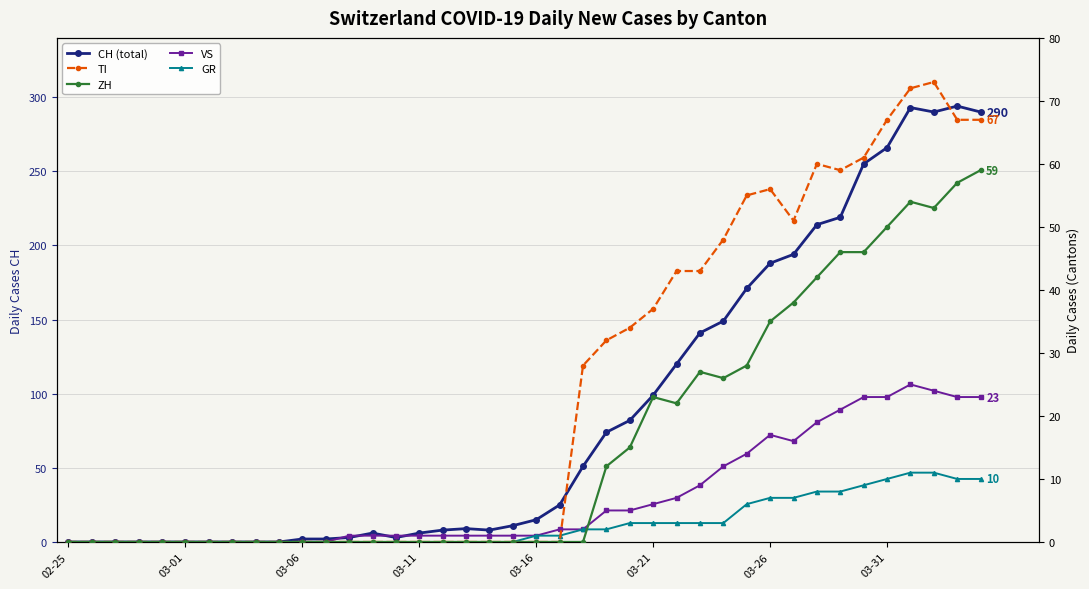

Which label corresponds to the smallest value in the chart?

02-25